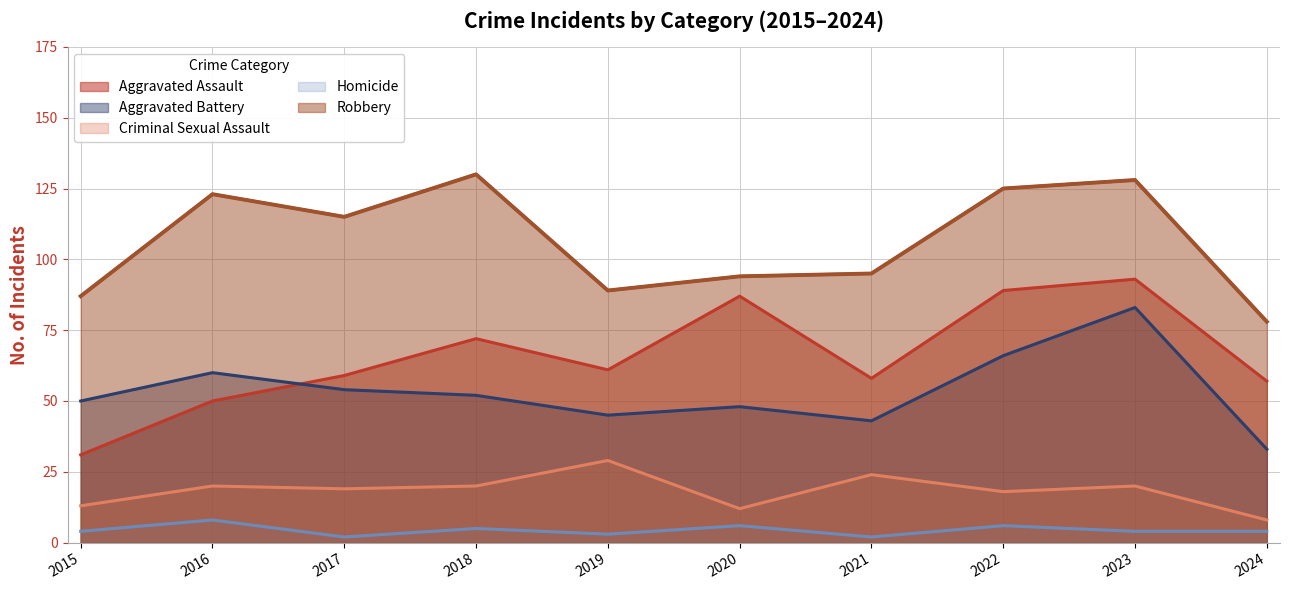

True or false: Homicide has more than 2 interior local peaks.

True